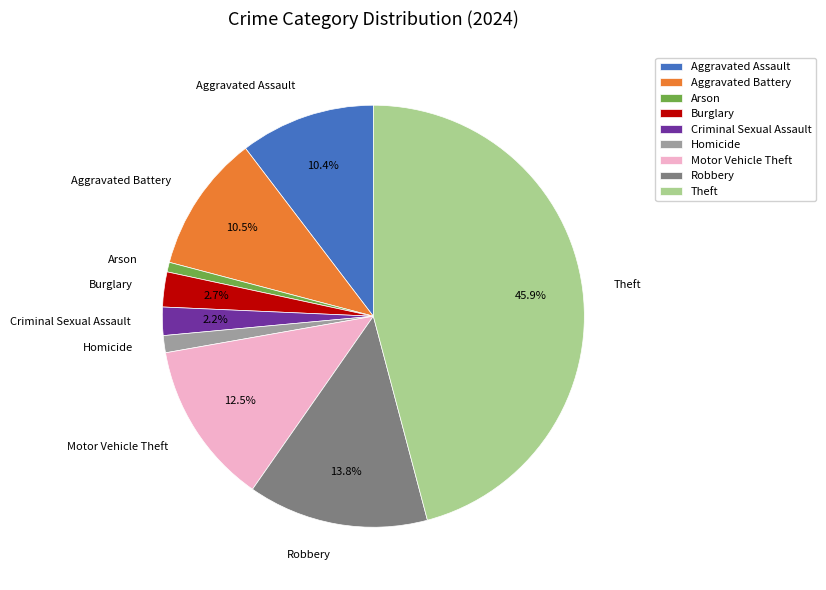

To the nearest percent, what portion does Arson represent?

1%